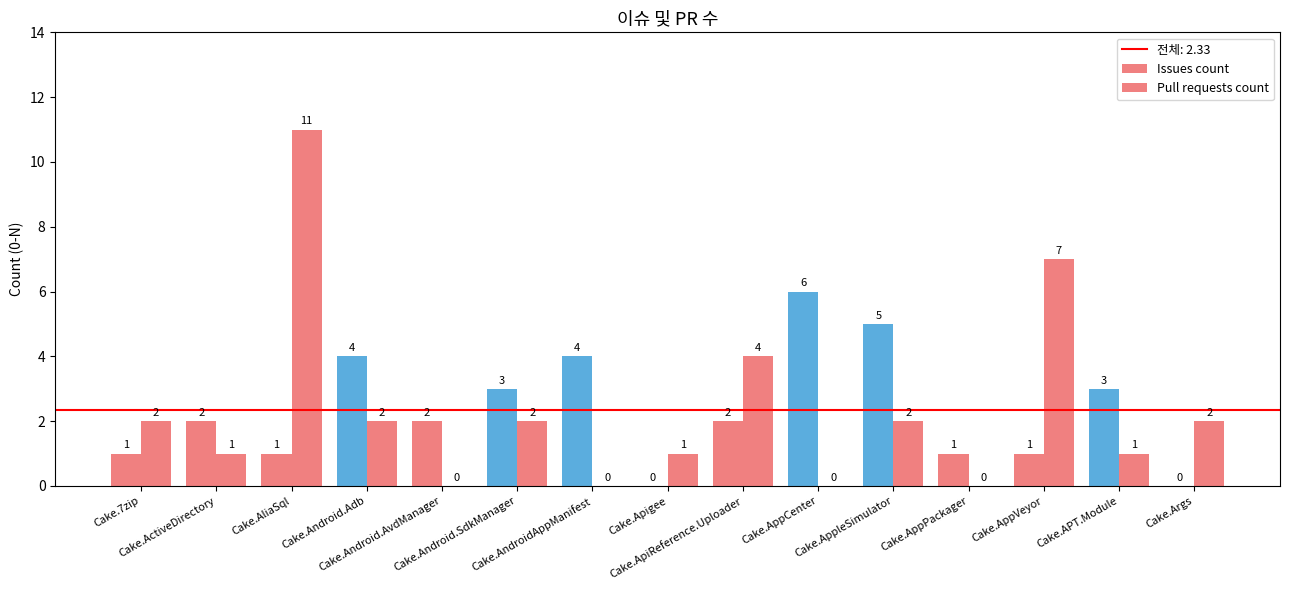

The value of Issues count at Cake.7zip is 1. True or false?

False